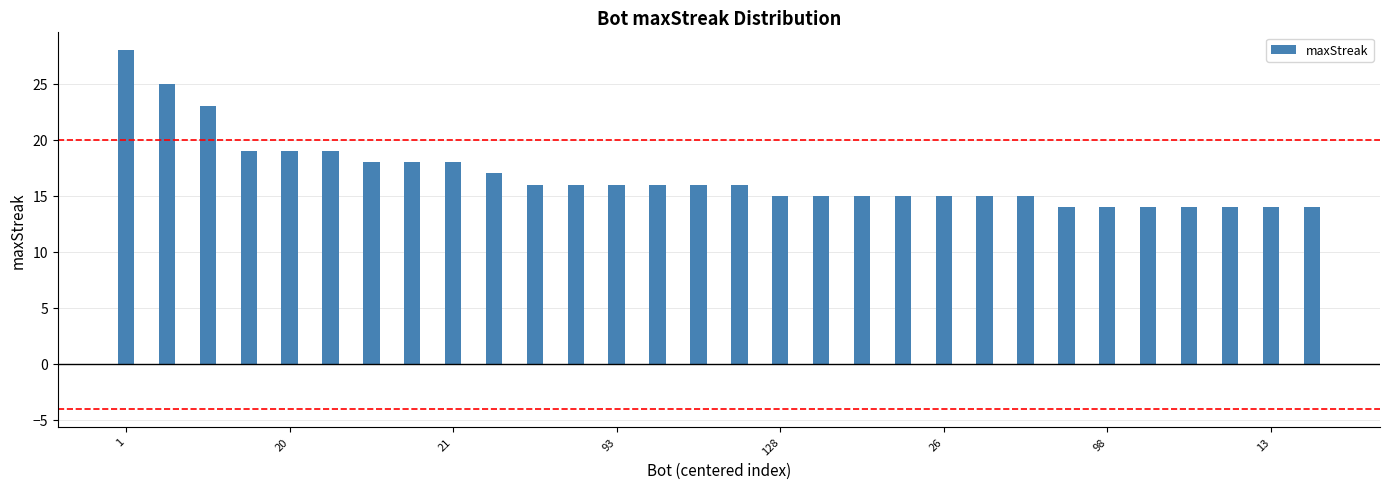

What is the greatest value displayed?

28